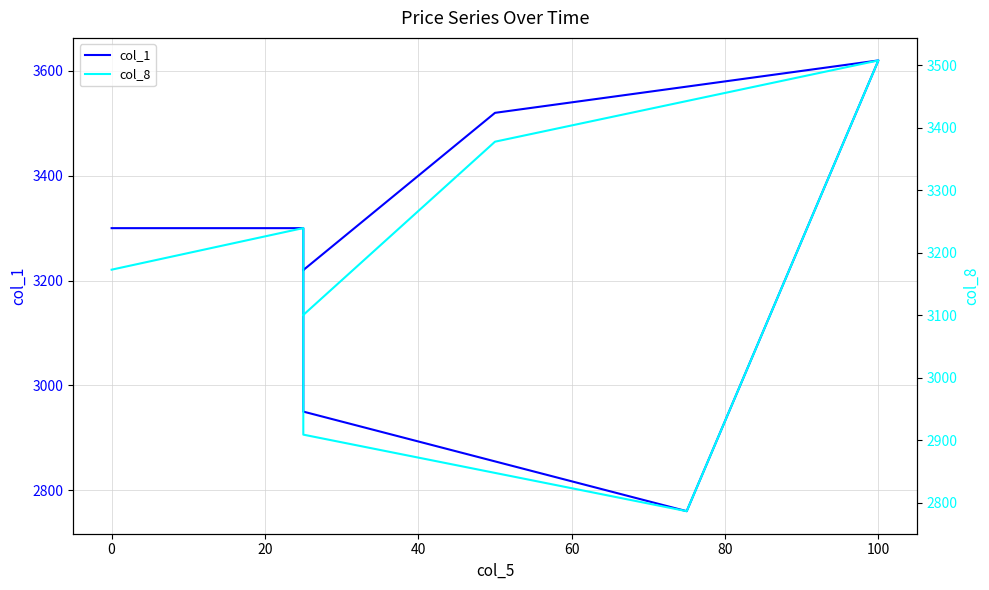

Does the chart have visible grid lines?

Yes